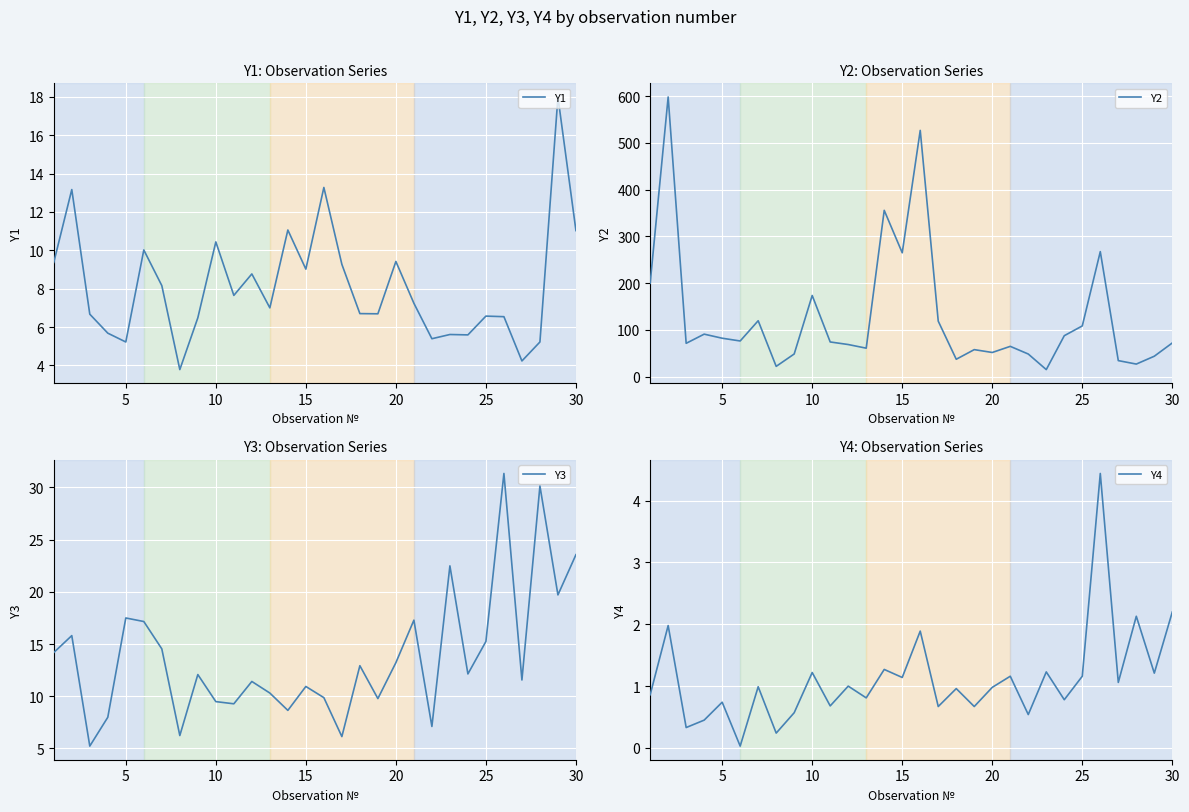

True or false: Y1 has a value of 11.2 at 25.

False